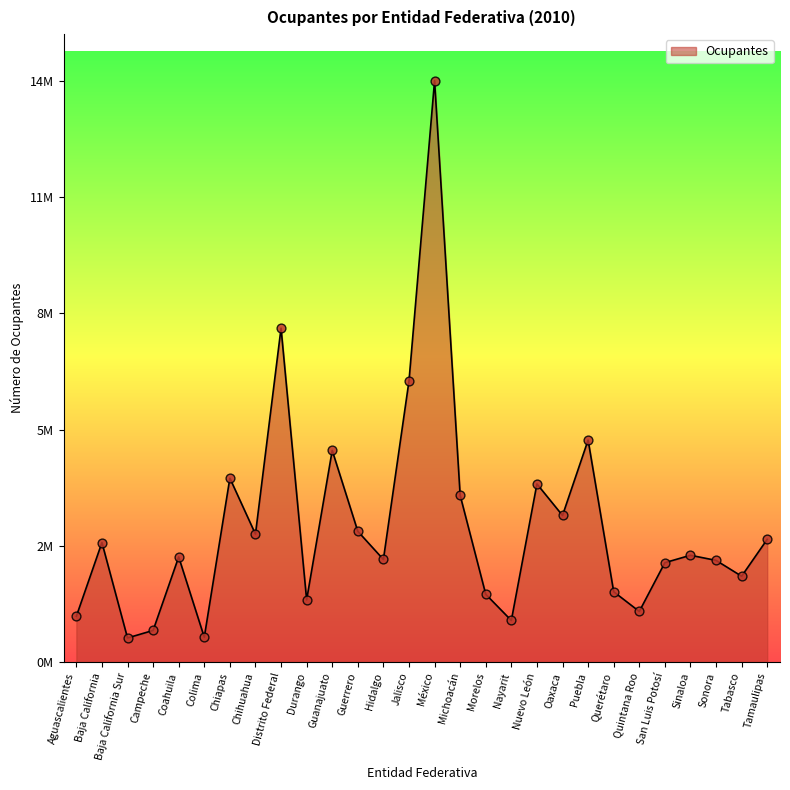

Does the chart have visible grid lines?

No